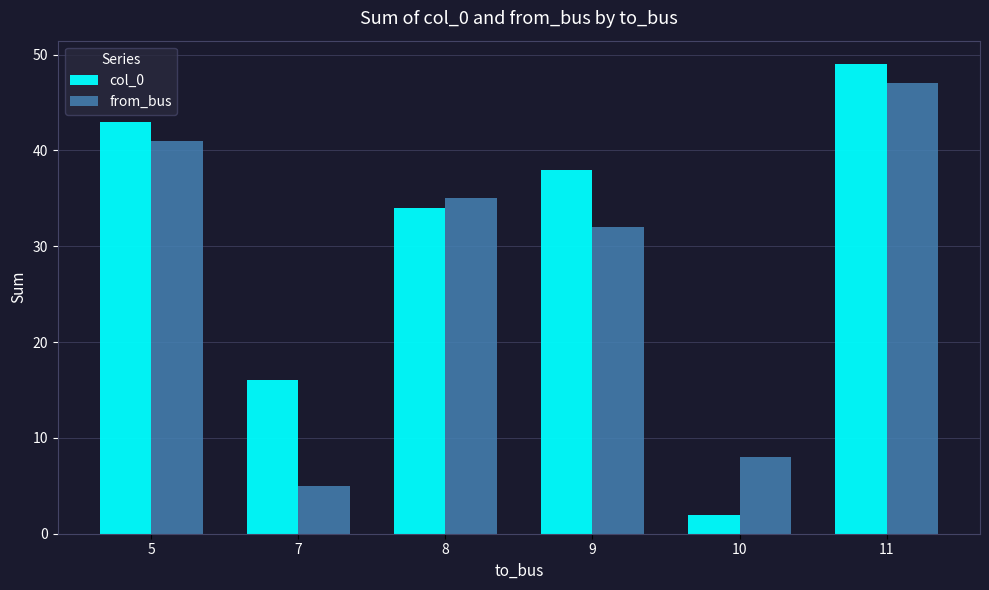

What is the total value across all series at 10?

10